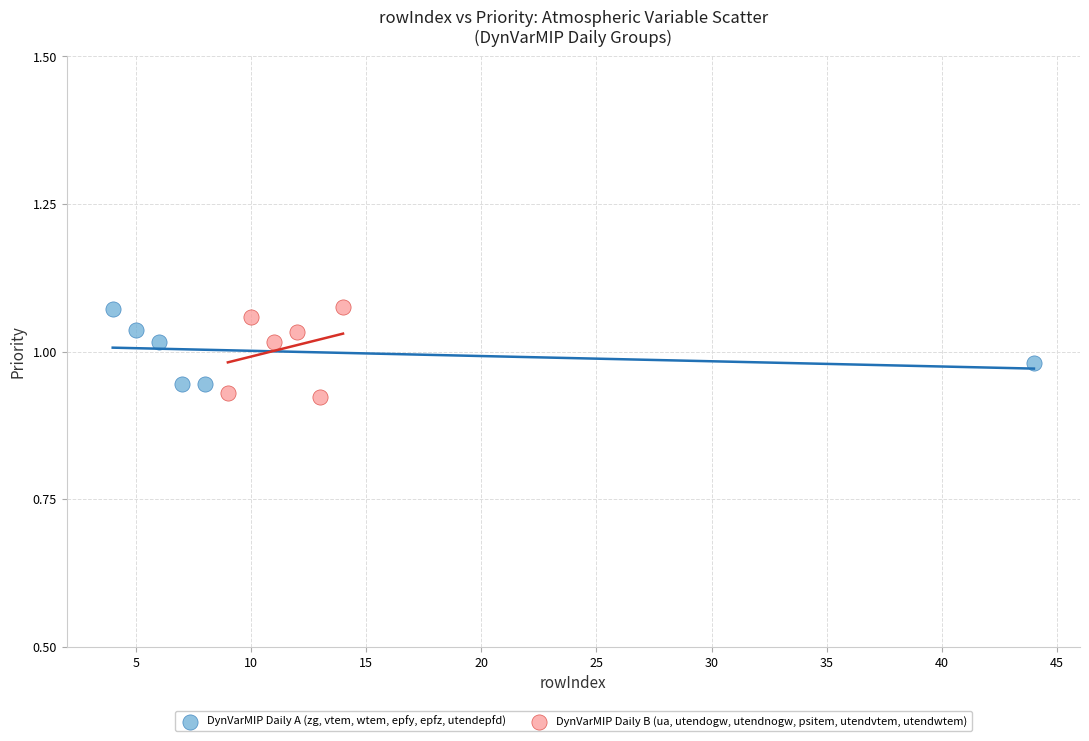

Which series has the largest Y range (max minus min)?

DynVarMIP Daily B (ua, utendogw, utendnogw, psitem, utendvtem, utendwtem)